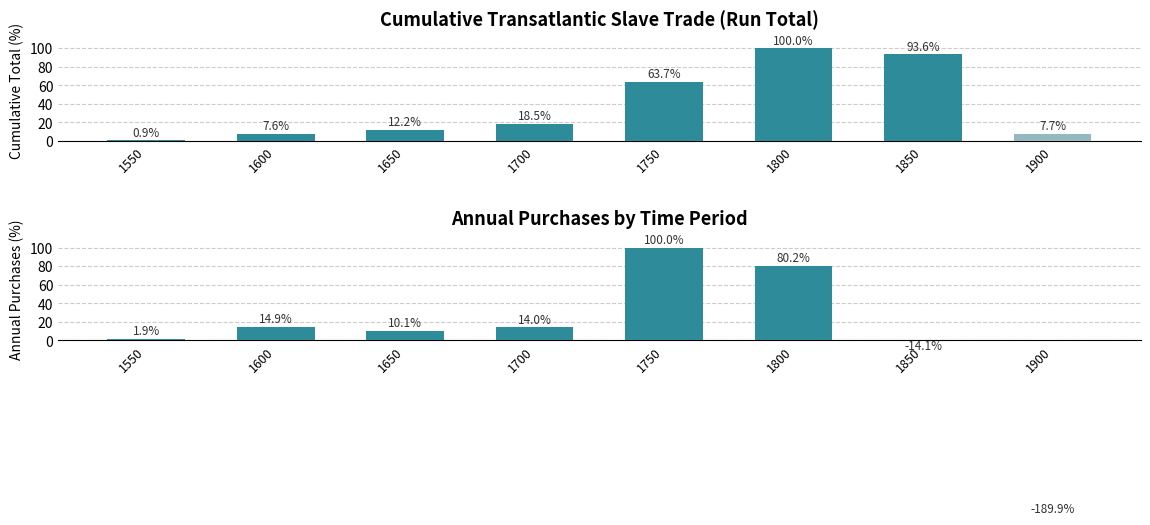

What is the value of the run_tot bar at the 4th from the left?

18.5